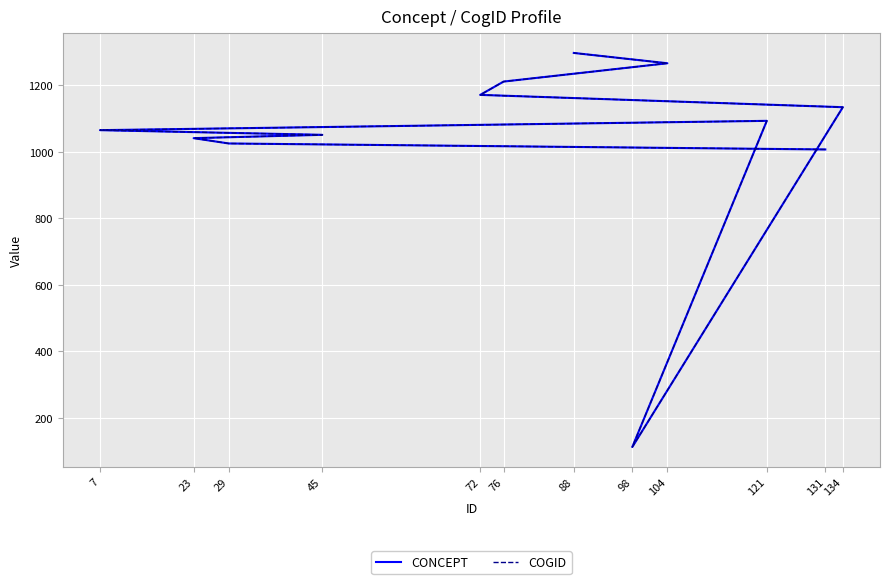

How many lines are shown in the chart?

2